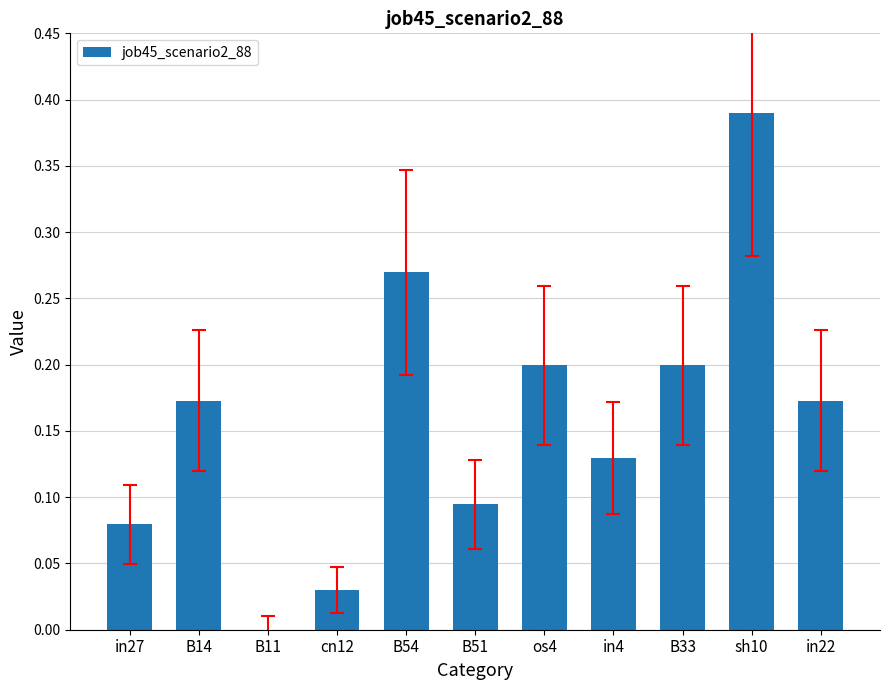

Which category has the highest value across all series?

sh10